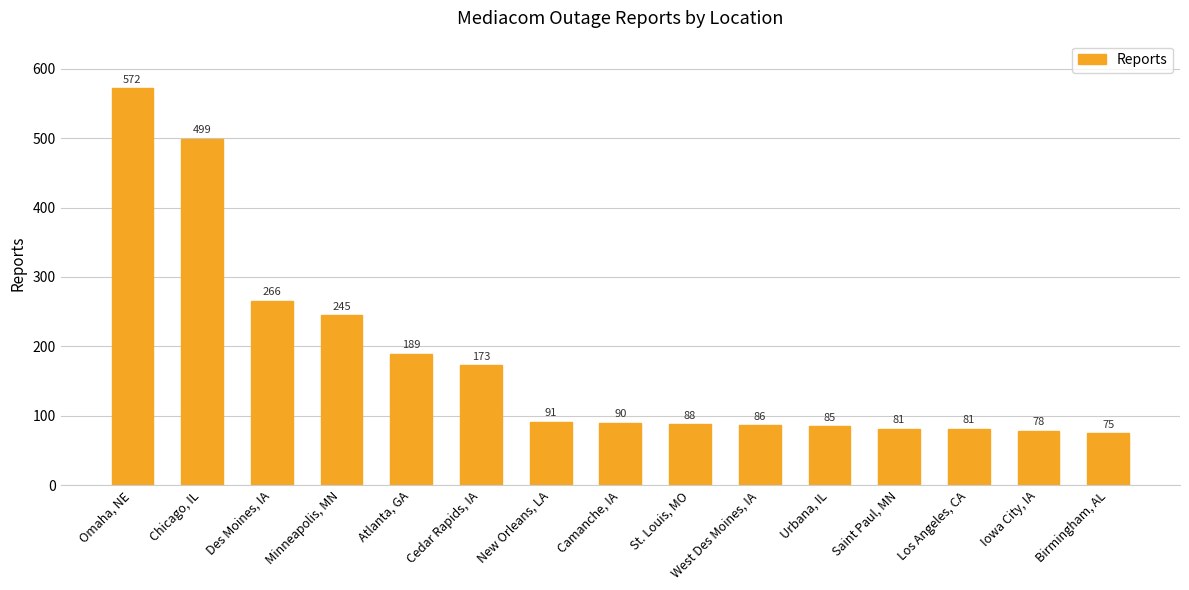

Reading left to right, what are all the values shown in this chart?

Omaha, NE=572	Chicago, IL=499	Des Moines, IA=266	Minneapolis, MN=245	Atlanta, GA=189	Cedar Rapids, IA=173	New Orleans, LA=91	Camanche, IA=90	St. Louis, MO=88	West Des Moines, IA=86	Urbana, IL=85	Saint Paul, MN=81	Los Angeles, CA=81	Iowa City, IA=78	Birmingham, AL=75